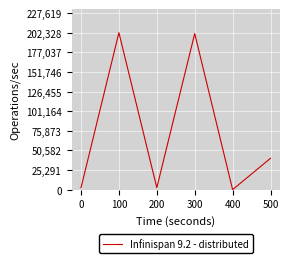

The chart shows a value of 40505 at 500. True or false?

True